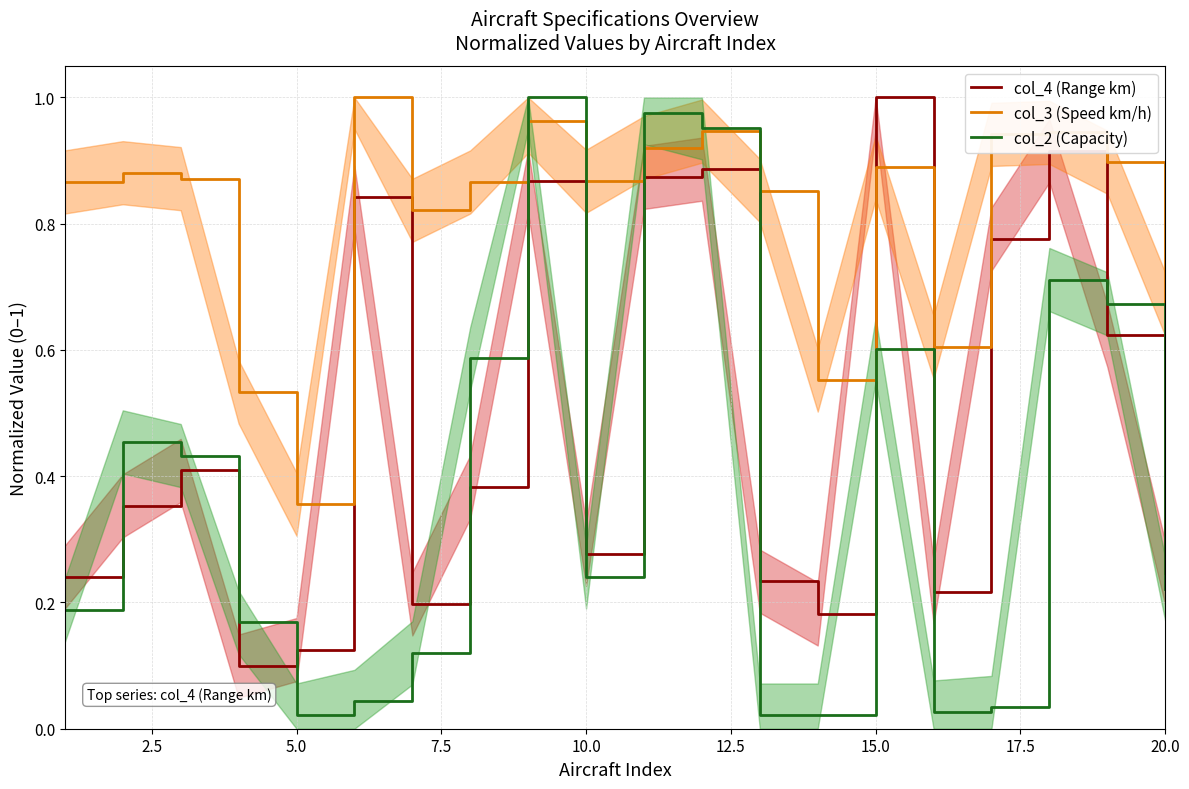

How many intersections are there between col_2 (Capacity) and col_4 (Range km)?

8